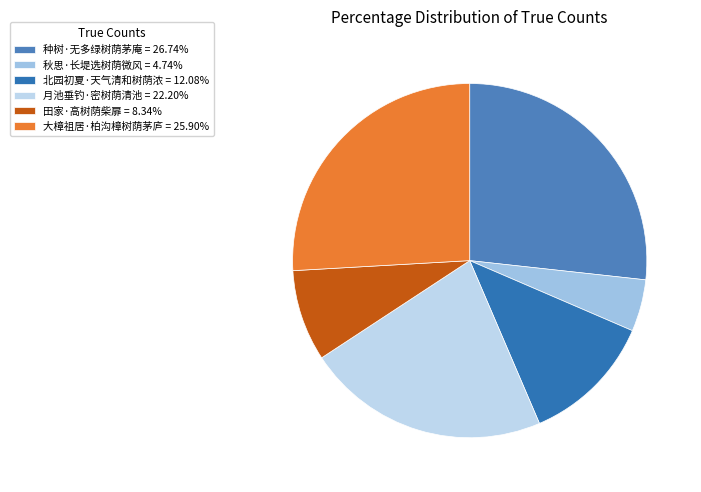

What is the change in value from 月池垂钓·密树荫清池 to 大樟祖居·柏沟樟树荫茅庐?

+46920